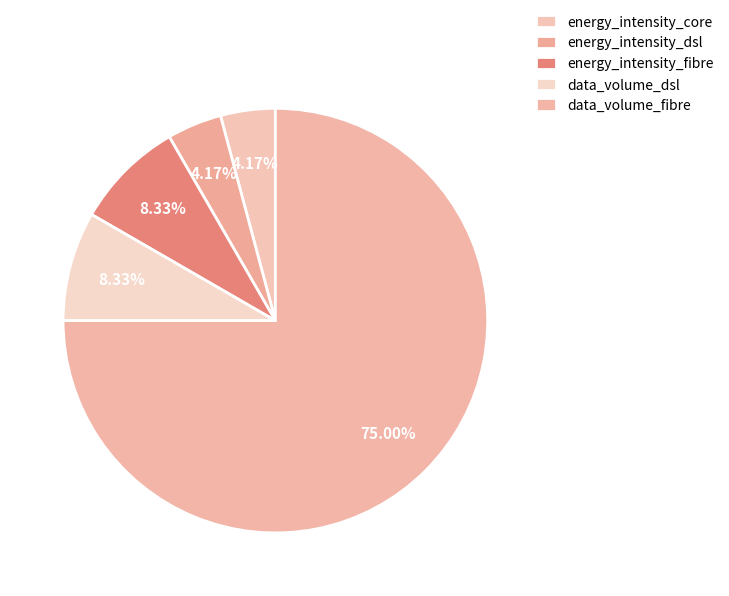

To the nearest percent, what is the difference between the largest and smallest slice percentages?

71%